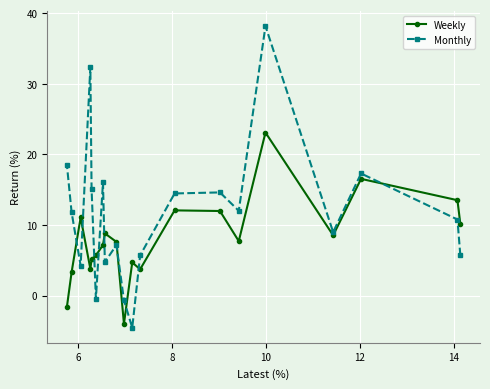

How many lines are shown in the chart?

2